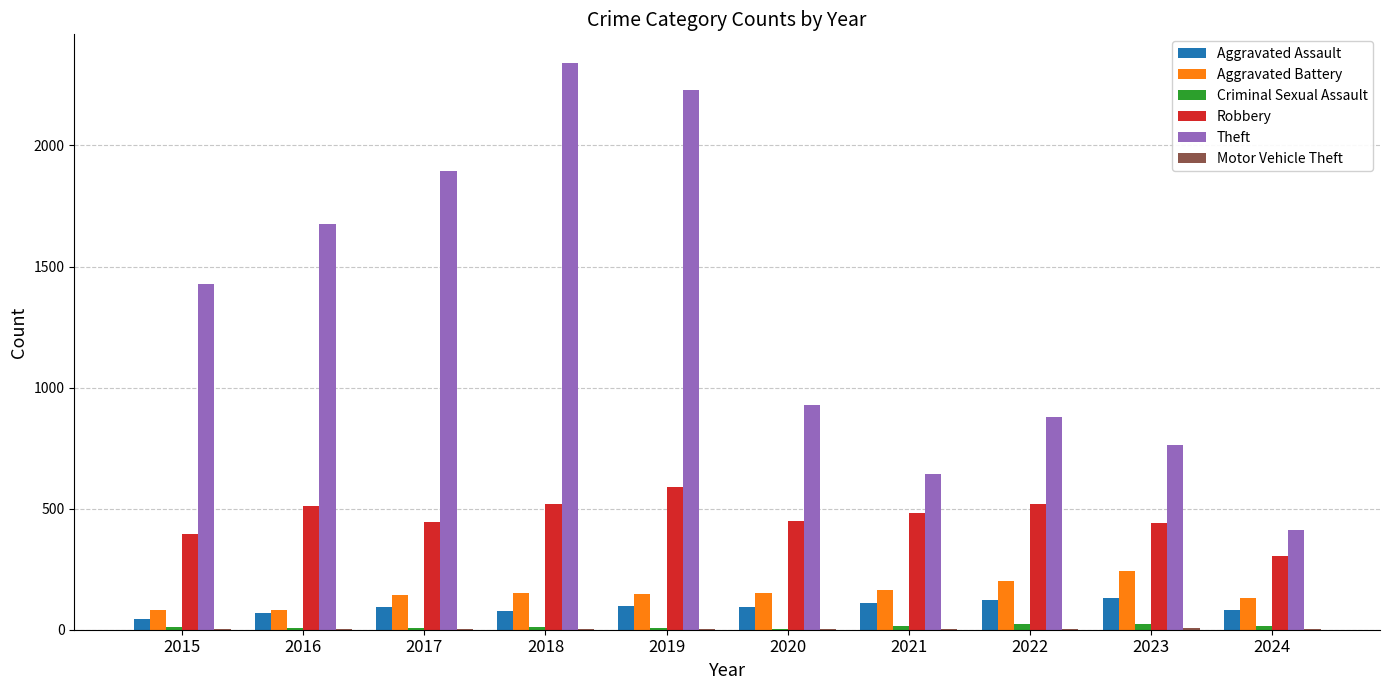

Count the number of categories in the chart.

10